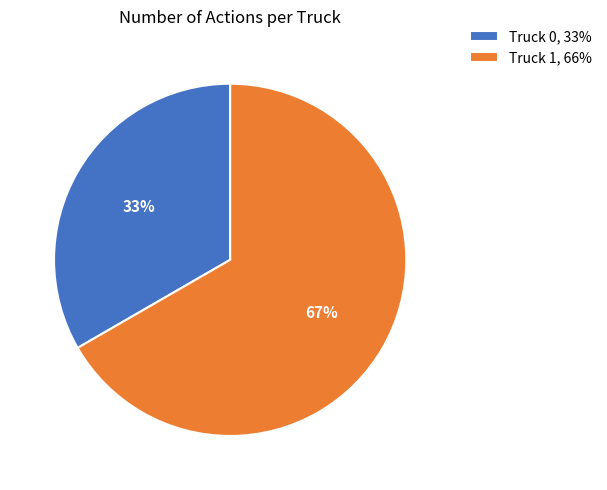

What is the majority slice?

Truck 1